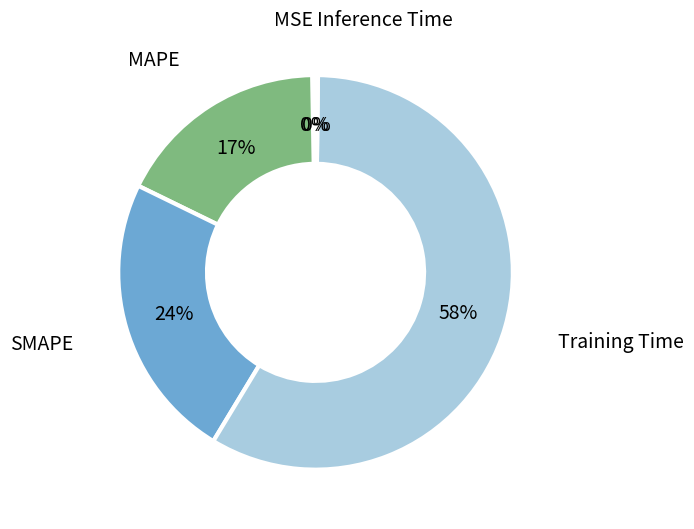

To the nearest percent, what is the combined percentage of Training Time and MAPE?

76%